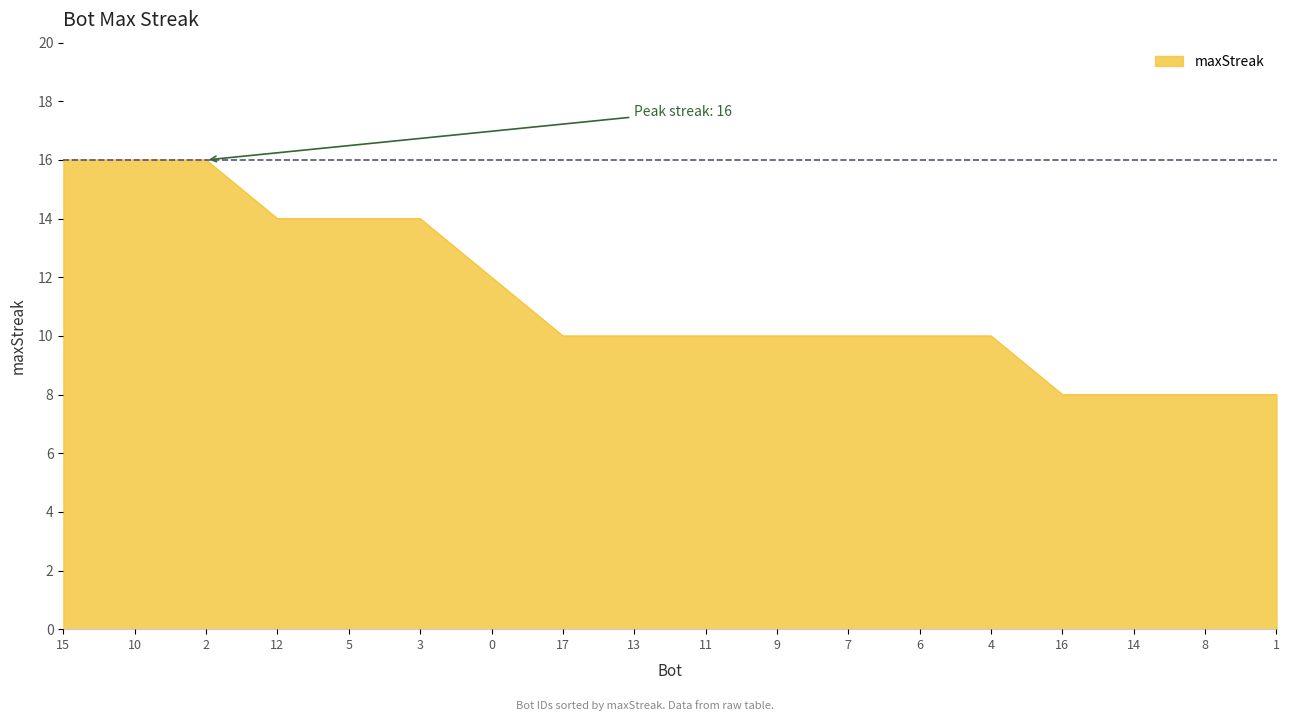

What position from the right is 17?

11